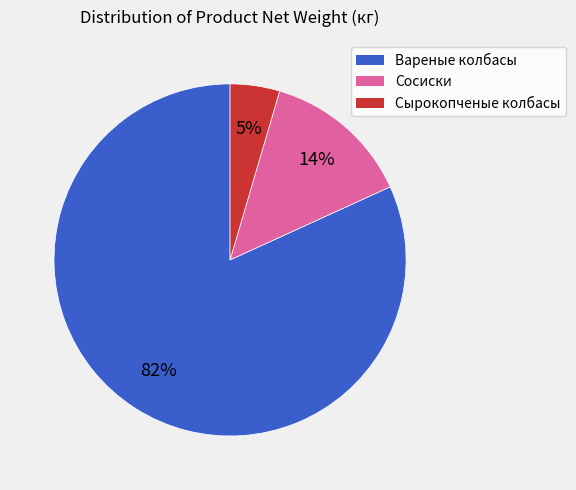

To the nearest percent, what is the average slice percentage?

33%